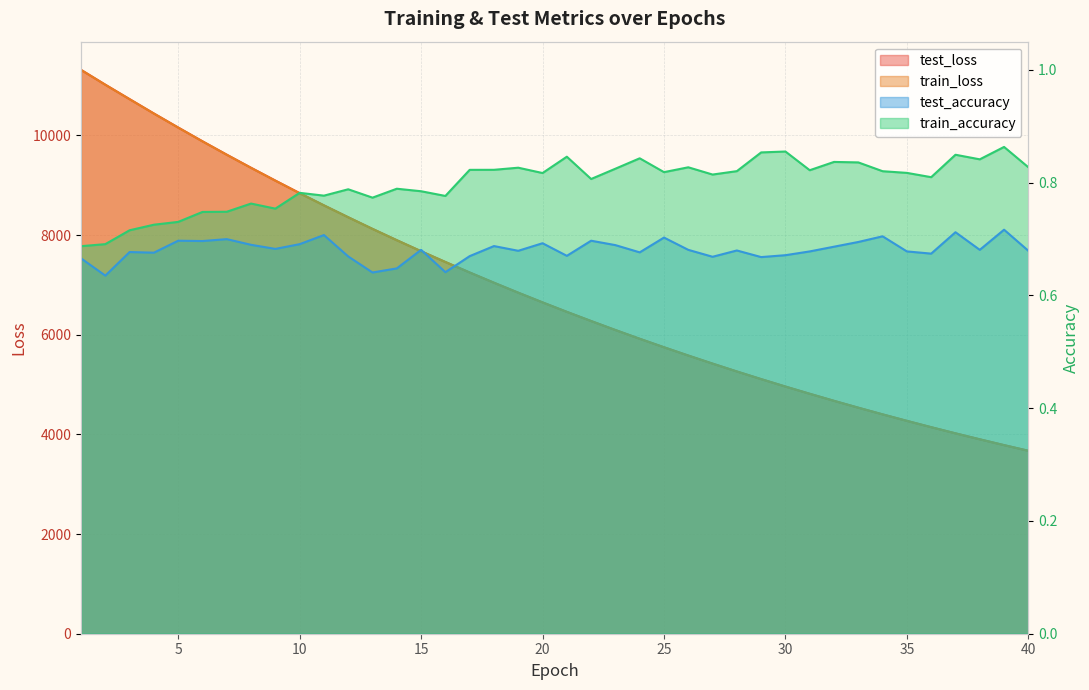

What is the maximum value for test_loss?

11315.8